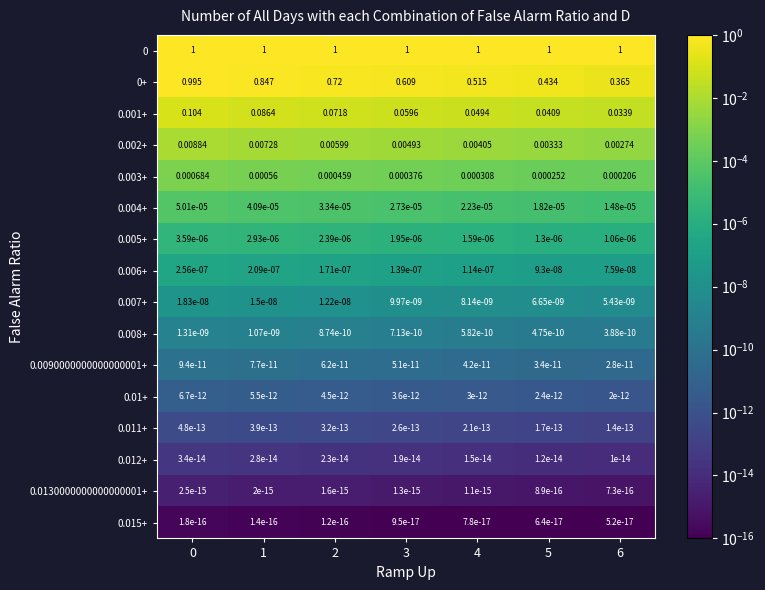

Is the value of 0.0090000000000000001+ at 2 greater than the value of 0.003+ at 2?

No